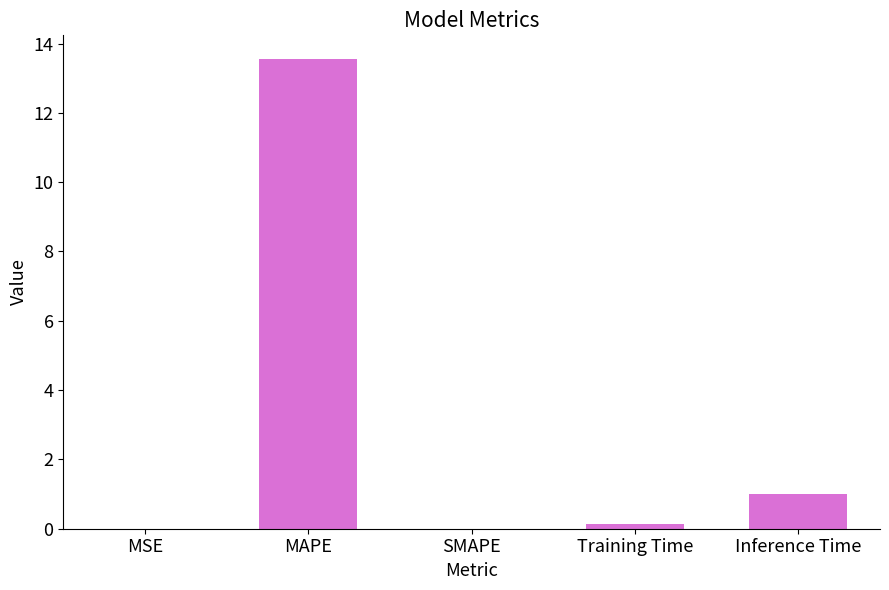

The value at SMAPE is 0.0. True or false?

True